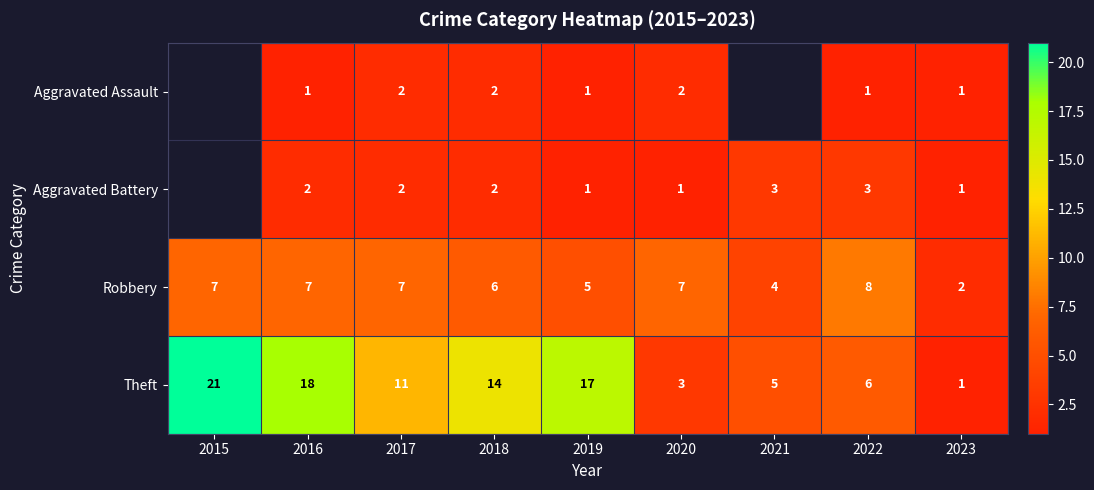

List the series in order of their peak value, lowest first.

Aggravated Assault, Aggravated Battery, Robbery, Theft